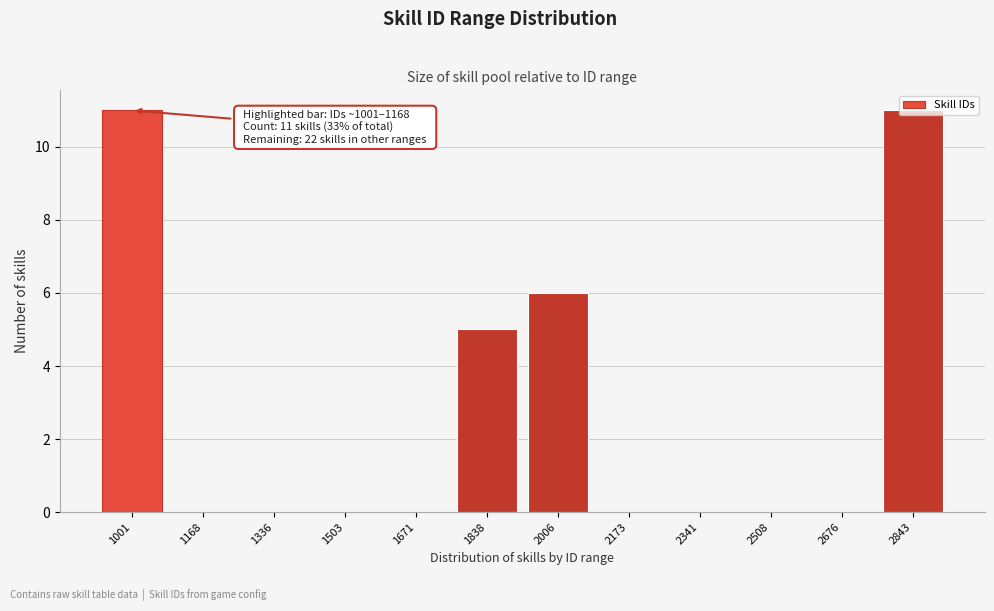

Between 2006 and 2173, which is larger?

2006